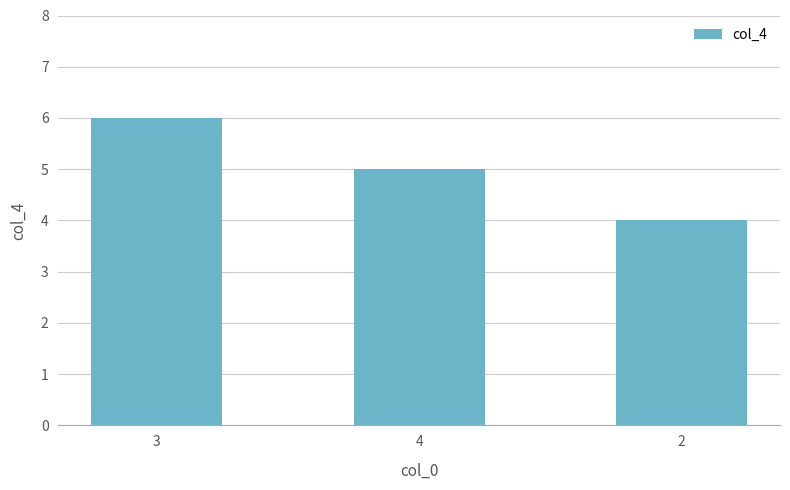

At which category does the chart reach its minimum across all series?

2